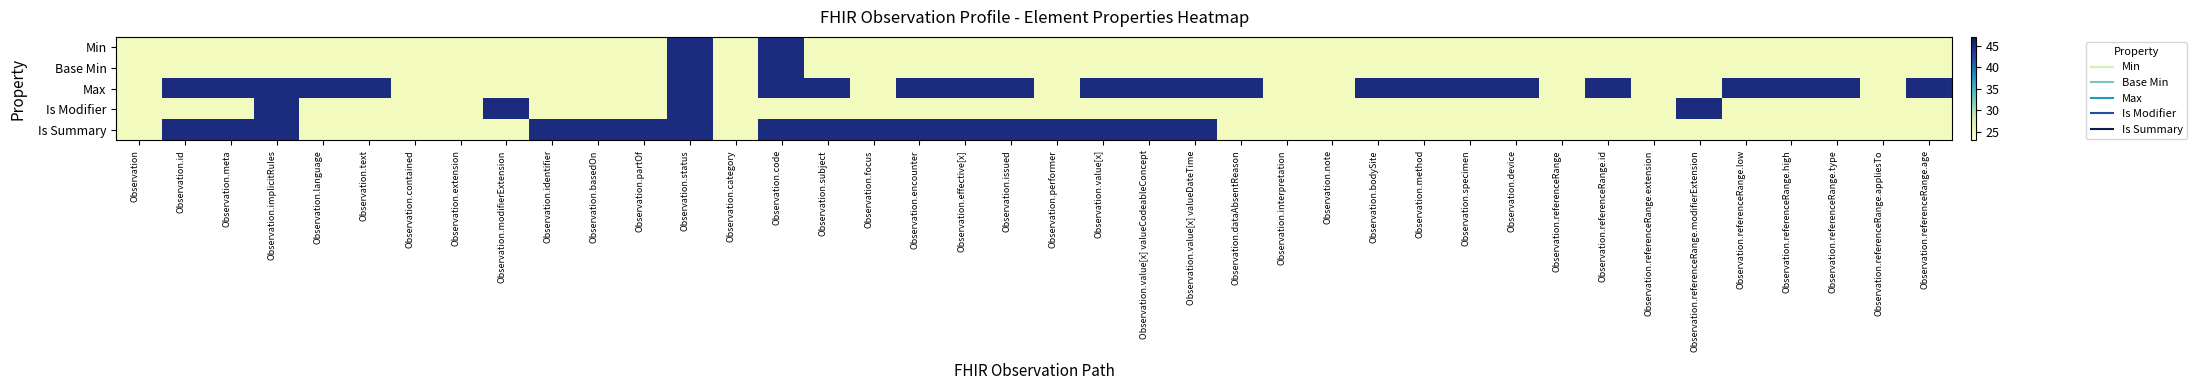

Reading left to right, transcribe all the data shown in this chart.

Min: Observation=25	Observation.id=25	Observation.meta=25	Observation.implicitRules=25	Observation.language=25	Observation.text=25	Observation.contained=25	Observation.extension=25	Observation.modifierExtension=25	Observation.identifier=25	Observation.basedOn=25	Observation.partOf=25	Observation.status=45	Observation.category=25	Observation.code=45	Observation.subject=25	Observation.focus=25	Observation.encounter=25	Observation.effective[x]=25	Observation.issued=25	Observation.performer=25	Observation.value[x]=25	Observation.value[x] valueCodeableConcept=25	Observation.value[x] valueDateTime=25	Observation.dataAbsentReason=25	Observation.interpretation=25	Observation.note=25	Observation.bodySite=25	Observation.method=25	Observation.specimen=25	Observation.device=25	Observation.referenceRange=25	Observation.referenceRange.id=25	Observation.referenceRange.extension=25	Observation.referenceRange.modifierExtension=25	Observation.referenceRange.low=25	Observation.referenceRange.high=25	Observation.referenceRange.type=25	Observation.referenceRange.appliesTo=25	Observation.referenceRange.age=25
Base Min: Observation=25	Observation.id=25	Observation.meta=25	Observation.implicitRules=25	Observation.language=25	Observation.text=25	Observation.contained=25	Observation.extension=25	Observation.modifierExtension=25	Observation.identifier=25	Observation.basedOn=25	Observation.partOf=25	Observation.status=45	Observation.category=25	Observation.code=45	Observation.subject=25	Observation.focus=25	Observation.encounter=25	Observation.effective[x]=25	Observation.issued=25	Observation.performer=25	Observation.value[x]=25	Observation.value[x] valueCodeableConcept=25	Observation.value[x] valueDateTime=25	Observation.dataAbsentReason=25	Observation.interpretation=25	Observation.note=25	Observation.bodySite=25	Observation.method=25	Observation.specimen=25	Observation.device=25	Observation.referenceRange=25	Observation.referenceRange.id=25	Observation.referenceRange.extension=25	Observation.referenceRange.modifierExtension=25	Observation.referenceRange.low=25	Observation.referenceRange.high=25	Observation.referenceRange.type=25	Observation.referenceRange.appliesTo=25	Observation.referenceRange.age=25
Max: Observation=25	Observation.id=45	Observation.meta=45	Observation.implicitRules=45	Observation.language=45	Observation.text=45	Observation.contained=25	Observation.extension=25	Observation.modifierExtension=25	Observation.identifier=25	Observation.basedOn=25	Observation.partOf=25	Observation.status=45	Observation.category=25	Observation.code=45	Observation.subject=45	Observation.focus=25	Observation.encounter=45	Observation.effective[x]=45	Observation.issued=45	Observation.performer=25	Observation.value[x]=45	Observation.value[x] valueCodeableConcept=45	Observation.value[x] valueDateTime=45	Observation.dataAbsentReason=45	Observation.interpretation=25	Observation.note=25	Observation.bodySite=45	Observation.method=45	Observation.specimen=45	Observation.device=45	Observation.referenceRange=25	Observation.referenceRange.id=45	Observation.referenceRange.extension=25	Observation.referenceRange.modifierExtension=25	Observation.referenceRange.low=45	Observation.referenceRange.high=45	Observation.referenceRange.type=45	Observation.referenceRange.appliesTo=25	Observation.referenceRange.age=45
Is Modifier: Observation=25	Observation.id=25	Observation.meta=25	Observation.implicitRules=45	Observation.language=25	Observation.text=25	Observation.contained=25	Observation.extension=25	Observation.modifierExtension=45	Observation.identifier=25	Observation.basedOn=25	Observation.partOf=25	Observation.status=45	Observation.category=25	Observation.code=25	Observation.subject=25	Observation.focus=25	Observation.encounter=25	Observation.effective[x]=25	Observation.issued=25	Observation.performer=25	Observation.value[x]=25	Observation.value[x] valueCodeableConcept=25	Observation.value[x] valueDateTime=25	Observation.dataAbsentReason=25	Observation.interpretation=25	Observation.note=25	Observation.bodySite=25	Observation.method=25	Observation.specimen=25	Observation.device=25	Observation.referenceRange=25	Observation.referenceRange.id=25	Observation.referenceRange.extension=25	Observation.referenceRange.modifierExtension=45	Observation.referenceRange.low=25	Observation.referenceRange.high=25	Observation.referenceRange.type=25	Observation.referenceRange.appliesTo=25	Observation.referenceRange.age=25
Is Summary: Observation=25	Observation.id=45	Observation.meta=45	Observation.implicitRules=45	Observation.language=25	Observation.text=25	Observation.contained=25	Observation.extension=25	Observation.modifierExtension=25	Observation.identifier=45	Observation.basedOn=45	Observation.partOf=45	Observation.status=45	Observation.category=25	Observation.code=45	Observation.subject=45	Observation.focus=45	Observation.encounter=45	Observation.effective[x]=45	Observation.issued=45	Observation.performer=45	Observation.value[x]=45	Observation.value[x] valueCodeableConcept=45	Observation.value[x] valueDateTime=45	Observation.dataAbsentReason=25	Observation.interpretation=25	Observation.note=25	Observation.bodySite=25	Observation.method=25	Observation.specimen=25	Observation.device=25	Observation.referenceRange=25	Observation.referenceRange.id=25	Observation.referenceRange.extension=25	Observation.referenceRange.modifierExtension=25	Observation.referenceRange.low=25	Observation.referenceRange.high=25	Observation.referenceRange.type=25	Observation.referenceRange.appliesTo=25	Observation.referenceRange.age=25